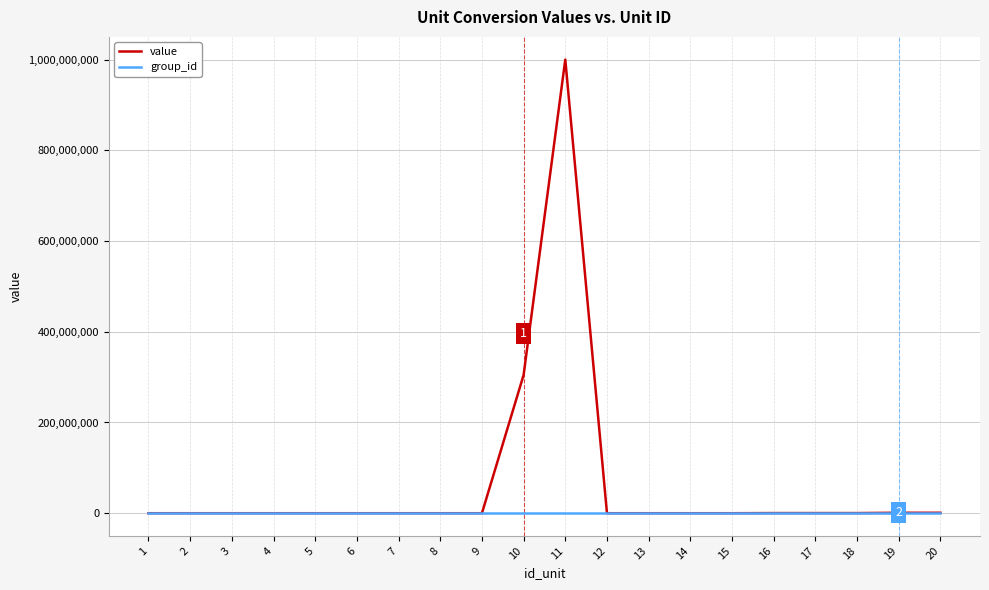

Rank the series by their maximum value, from lowest to highest.

group_id, value